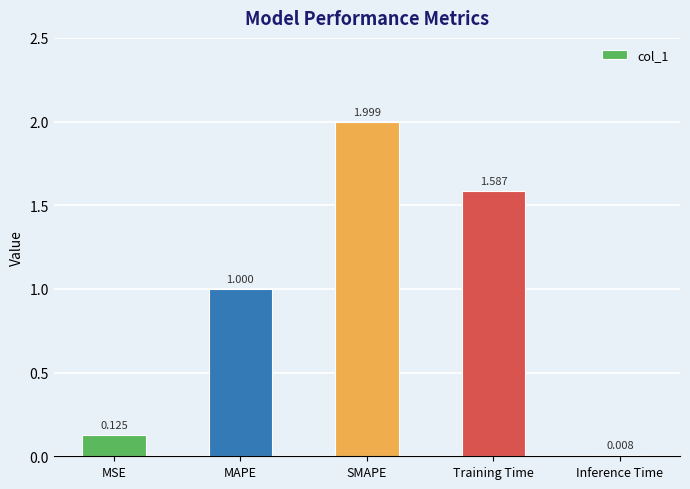

What is the value of the 3rd bar from the left?

2.0